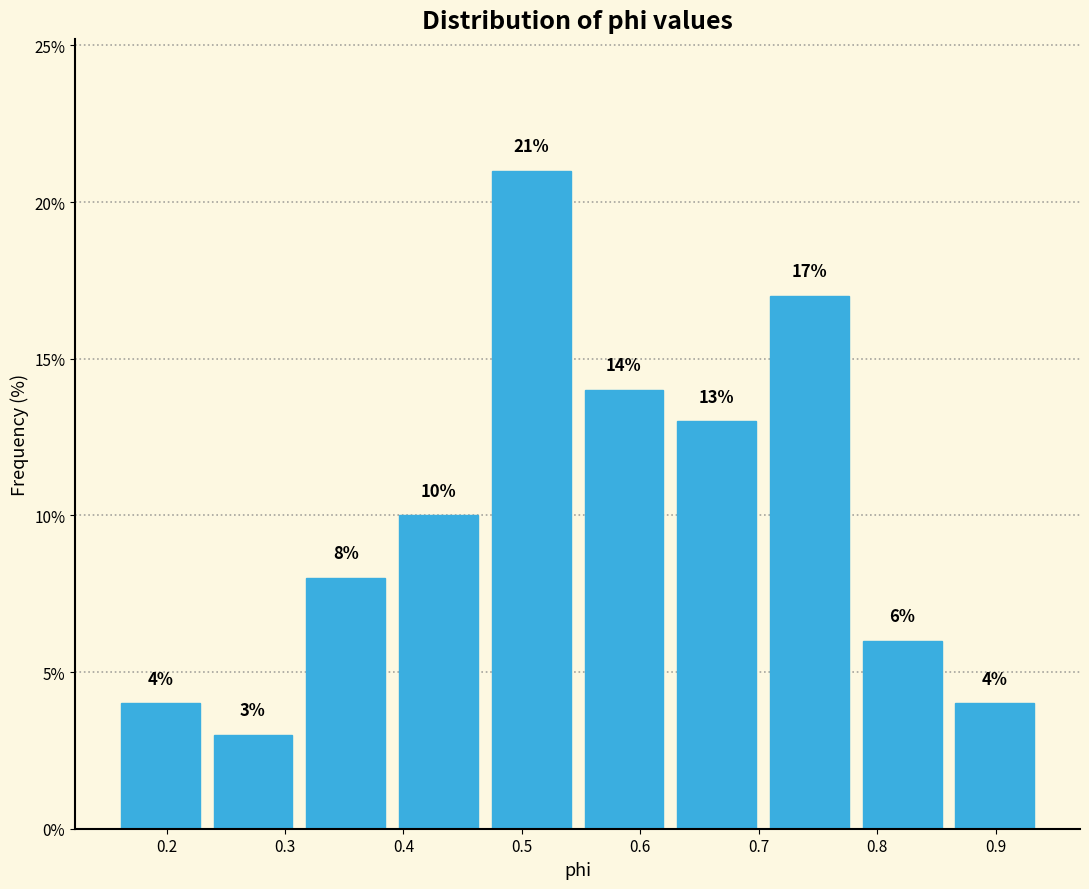

Reading left to right, transcribe this chart: for each bar, give the range it covers on the x-axis and its height. The bar edges are not printed on the chart, so give them approximately, as read against the axis.

0.16 to 0.23: 4
0.23 to 0.31: 3
0.31 to 0.39: 8
0.39 to 0.47: 10
0.47 to 0.55: 21
0.55 to 0.63: 14
0.63 to 0.70: 13
0.70 to 0.78: 17
0.78 to 0.86: 6
0.86 to 0.94: 4